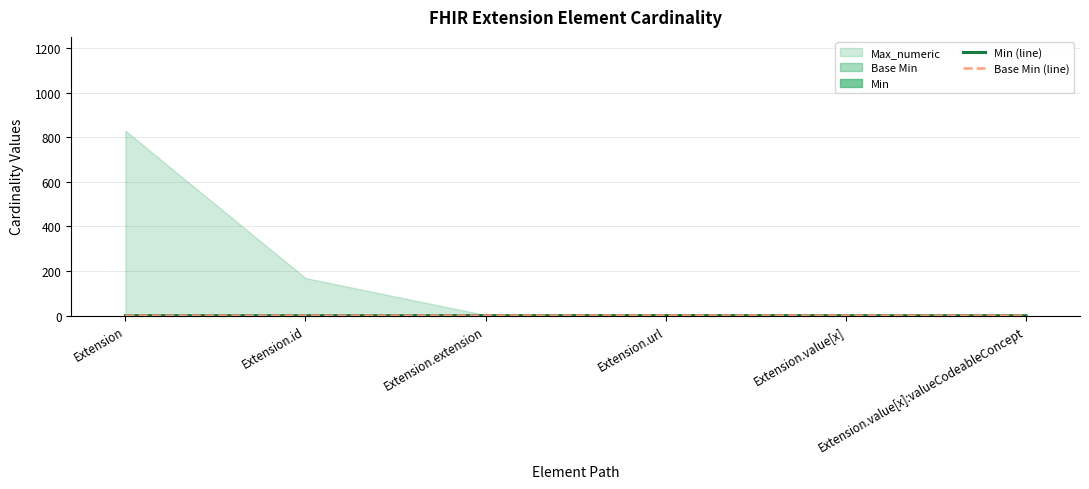

True or false: Base Min (line) and Min (line) cross at least once.

False